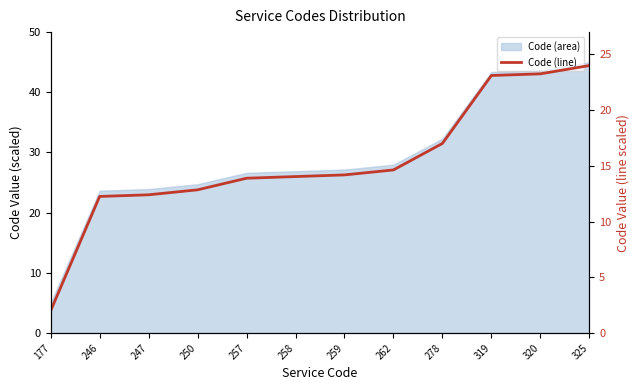

Reading right to left, list all the values displayed in this chart.

325=24.0	320=23.3	319=23.1	278=17.0	262=14.6	259=14.2	258=14.0	257=13.9	250=12.9	247=12.4	246=12.3	177=2.0